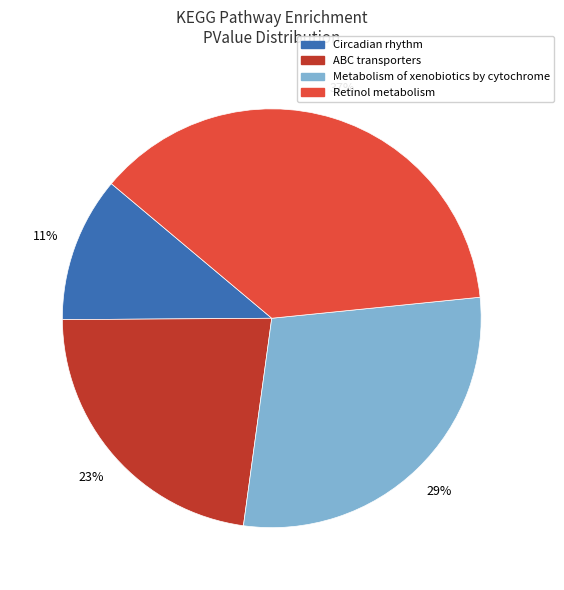

Which has a higher value, Retinol metabolism or ABC transporters?

Retinol metabolism